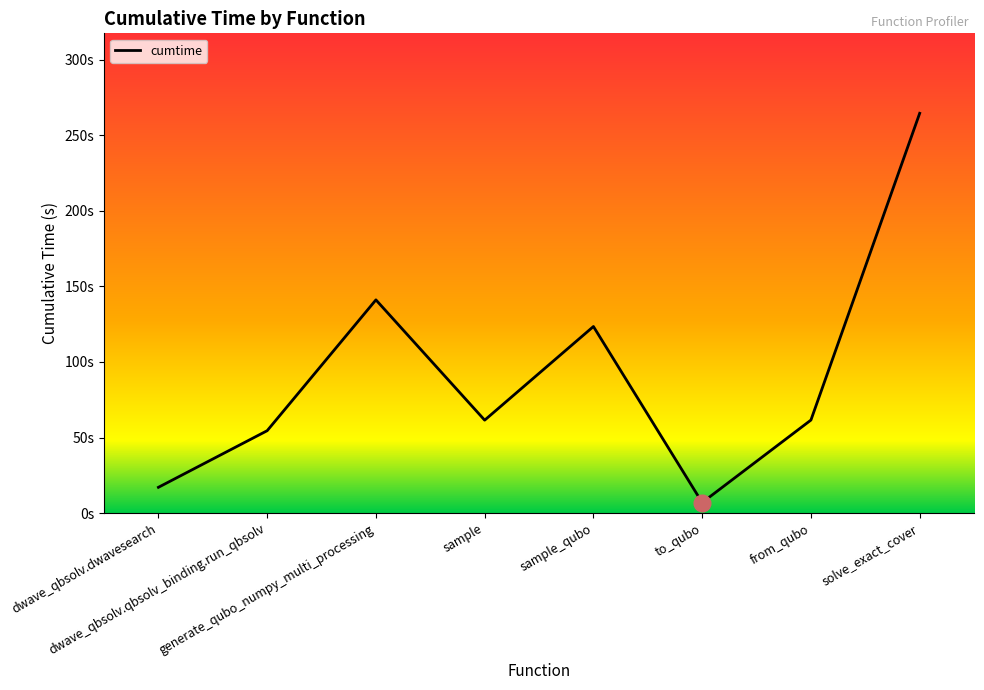

What is the difference between the maximum and minimum values?

257.6